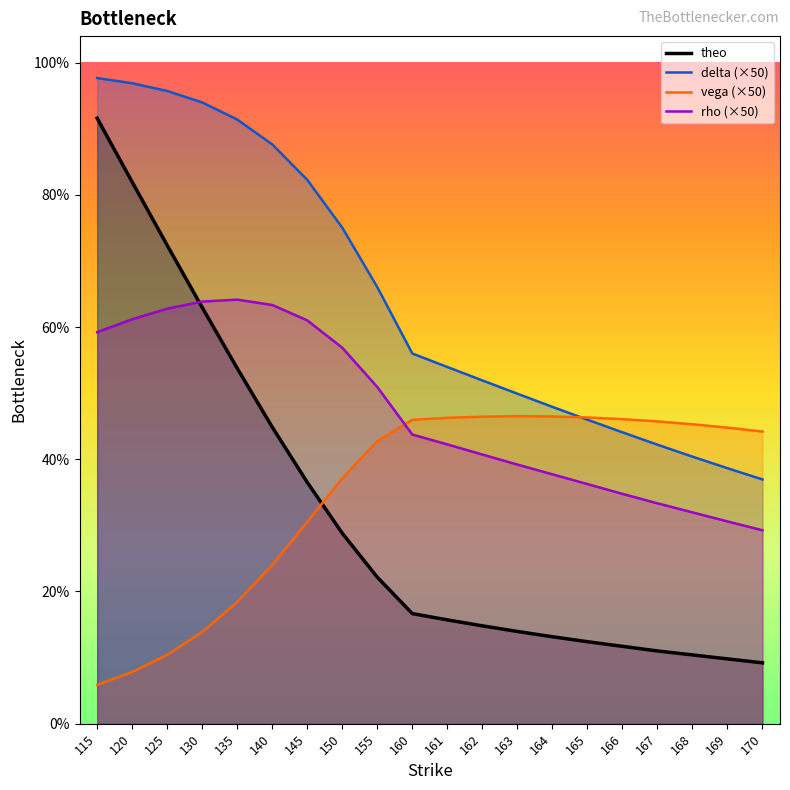

True or false: theo has more than 0 interior local peaks.

False